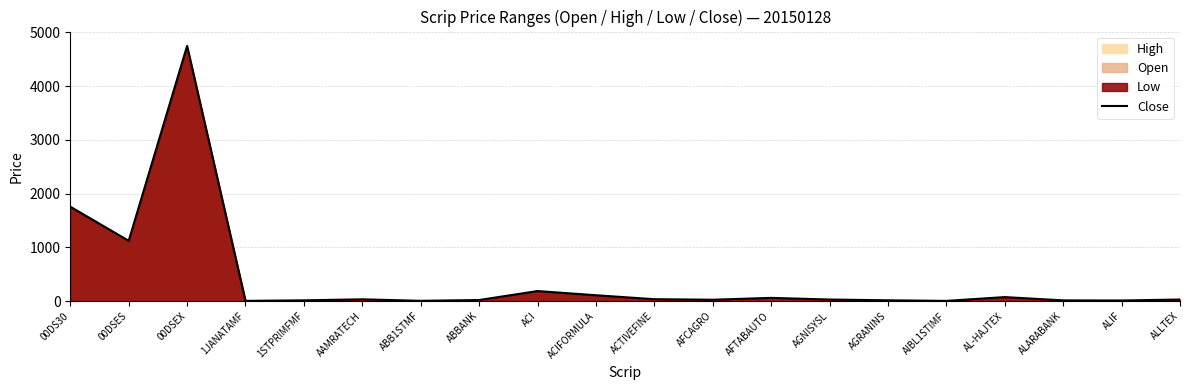

The value at 00DSEX is 7735.5. True or false?

False